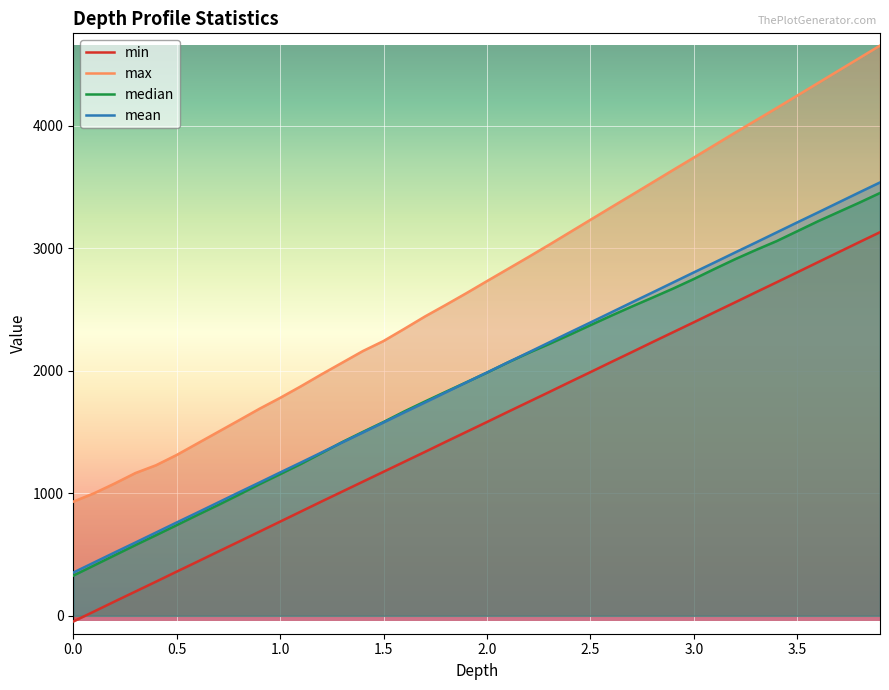

What is the highest value of the mean series?

3537